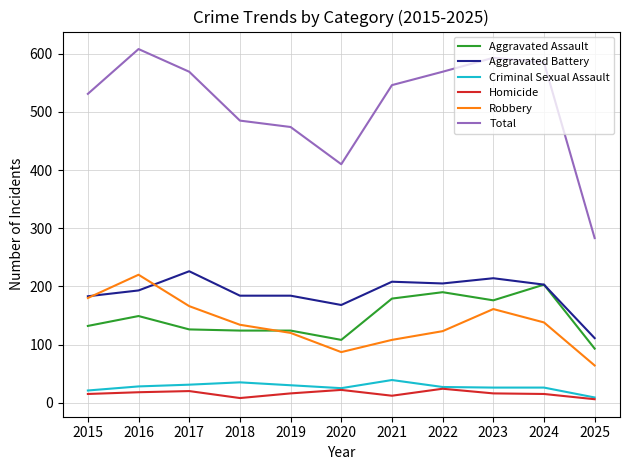

Does the chart have visible grid lines?

Yes